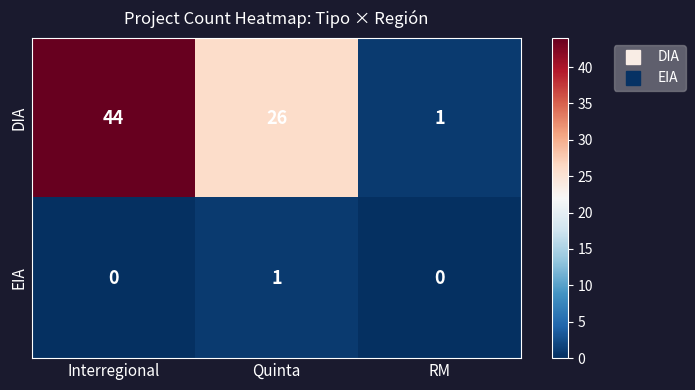

What is the difference between the highest and lowest values at Interregional?

44